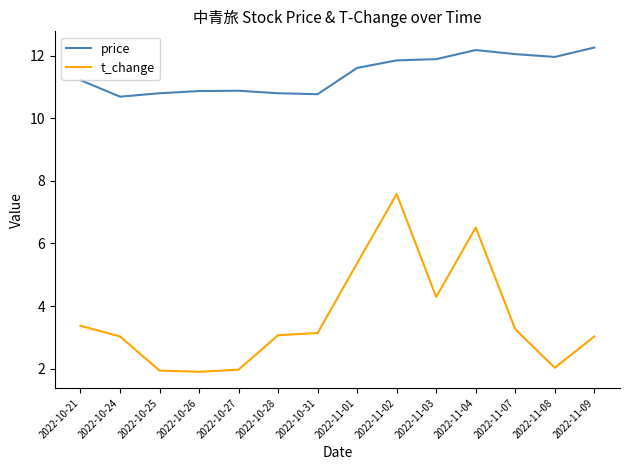

What are all the series names shown in the legend?

price, t_change